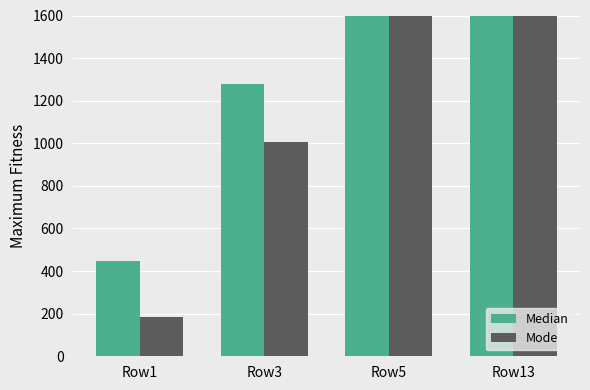

What is the spread (max minus min) of values at Row1?

262